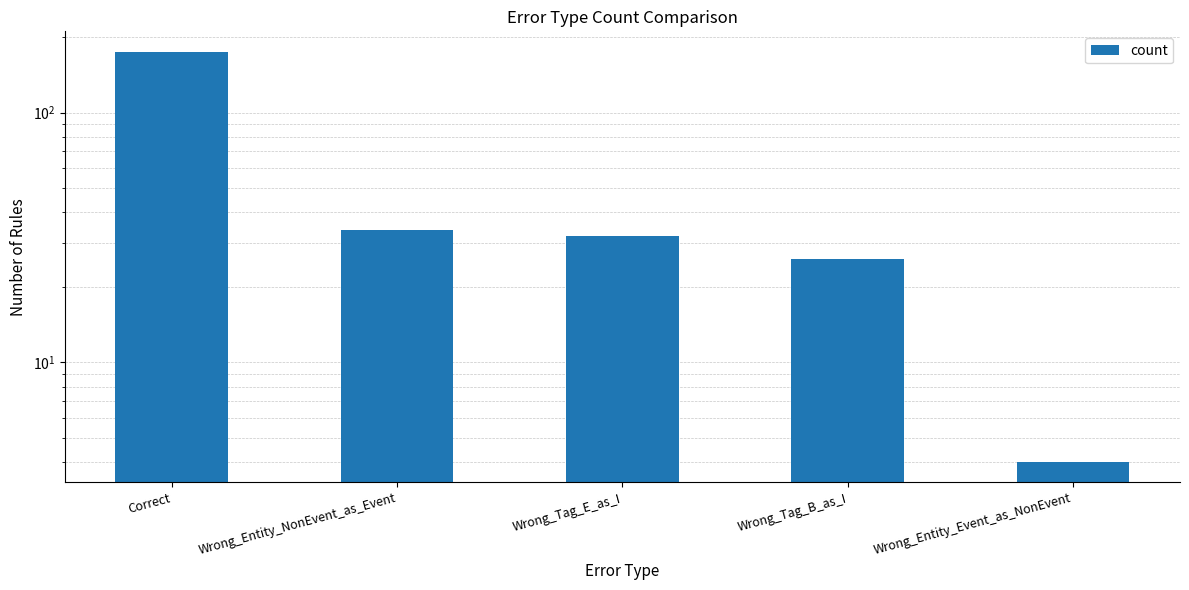

What position from the right is Wrong_Entity_Event_as_NonEvent?

1